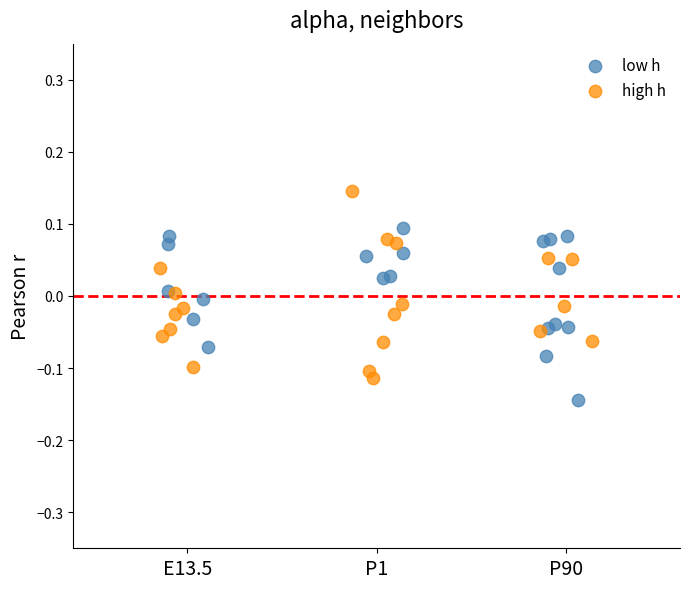

Which series contains the lowest Y value?

low h